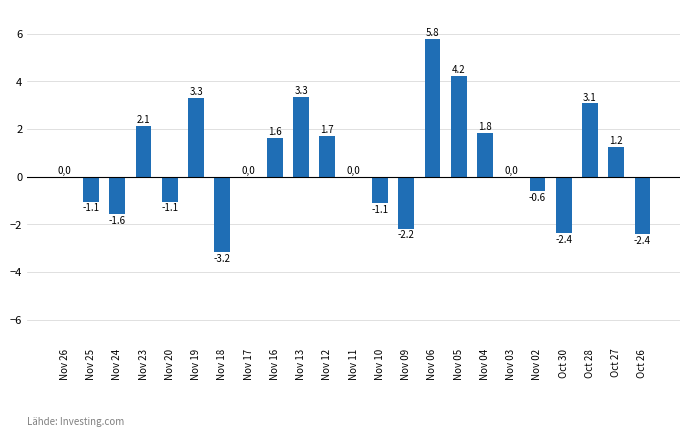

What is the greatest value displayed?

5.8